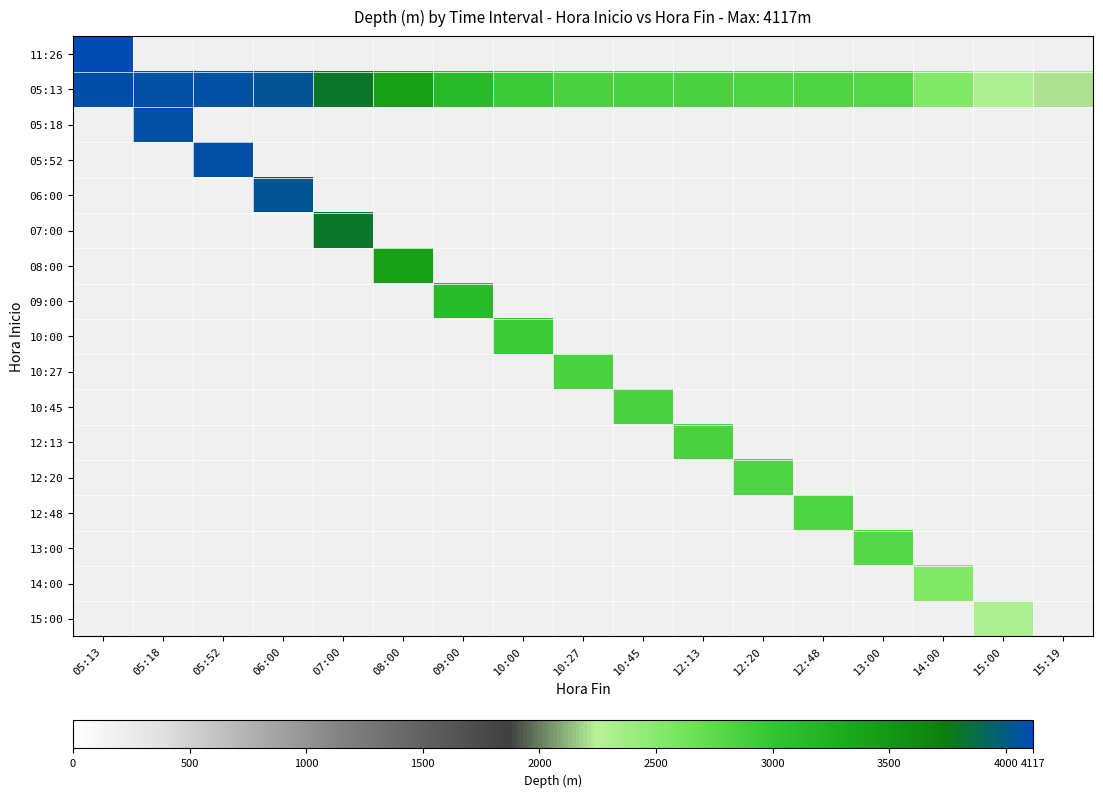

At how many categories does at least one series exceed 1937?

17